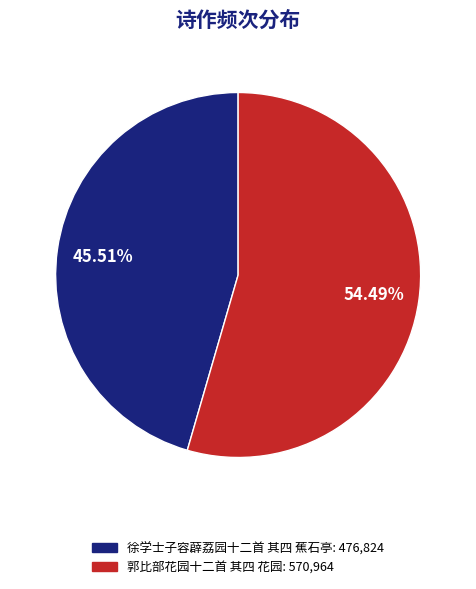

What is the ratio of the value at 郭比部花园十二首 其四 花园 to the value at 徐学士子容薜荔园十二首 其四 蕉石亭?

1.2